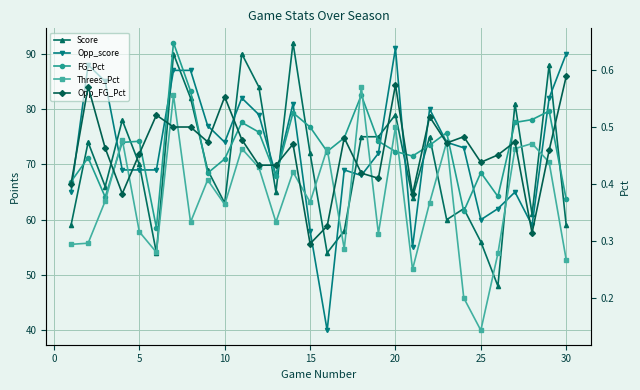

How many interior local valleys does the Score series have?

9